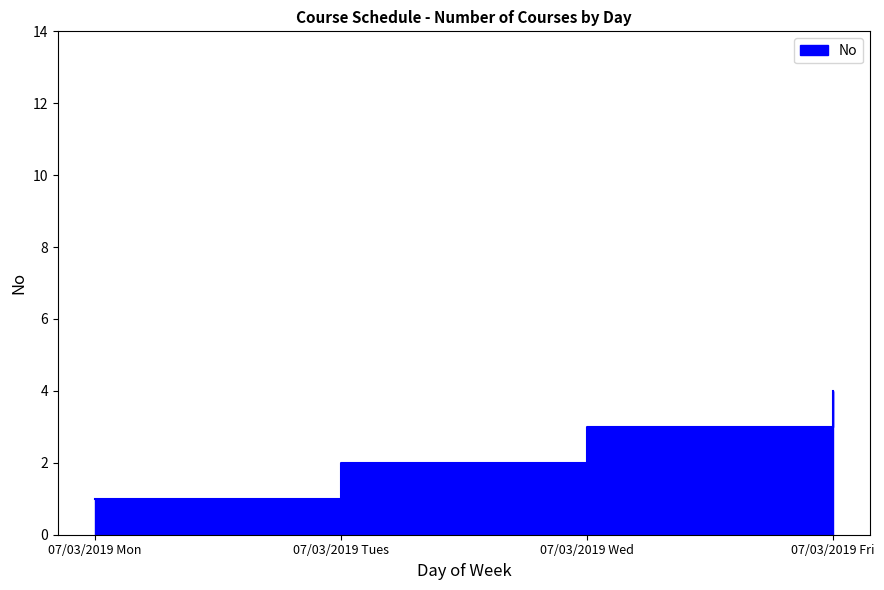

What is the maximum value shown in the chart?

4